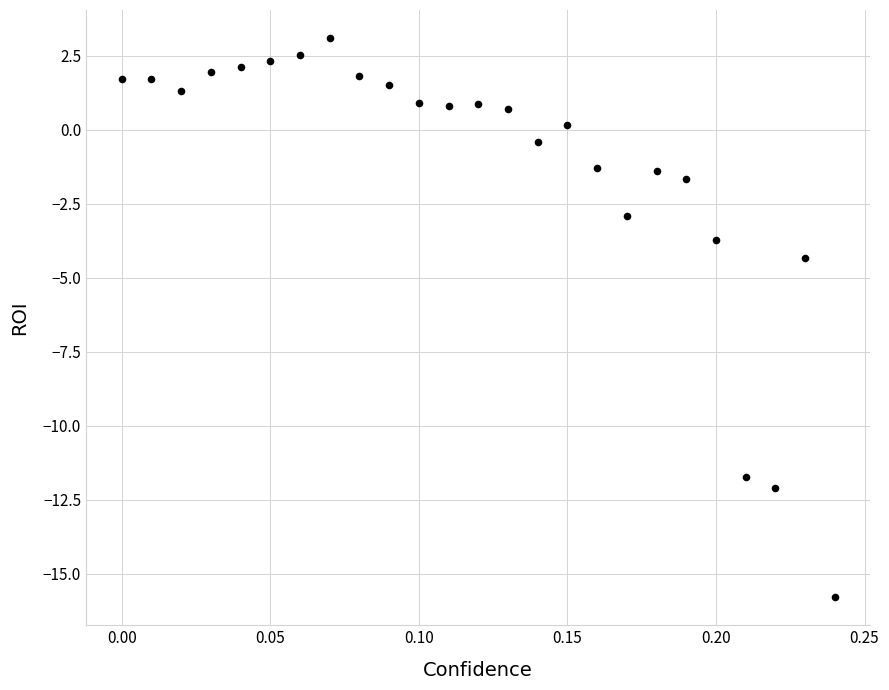

What is the range of Y values (max minus min)?

18.9